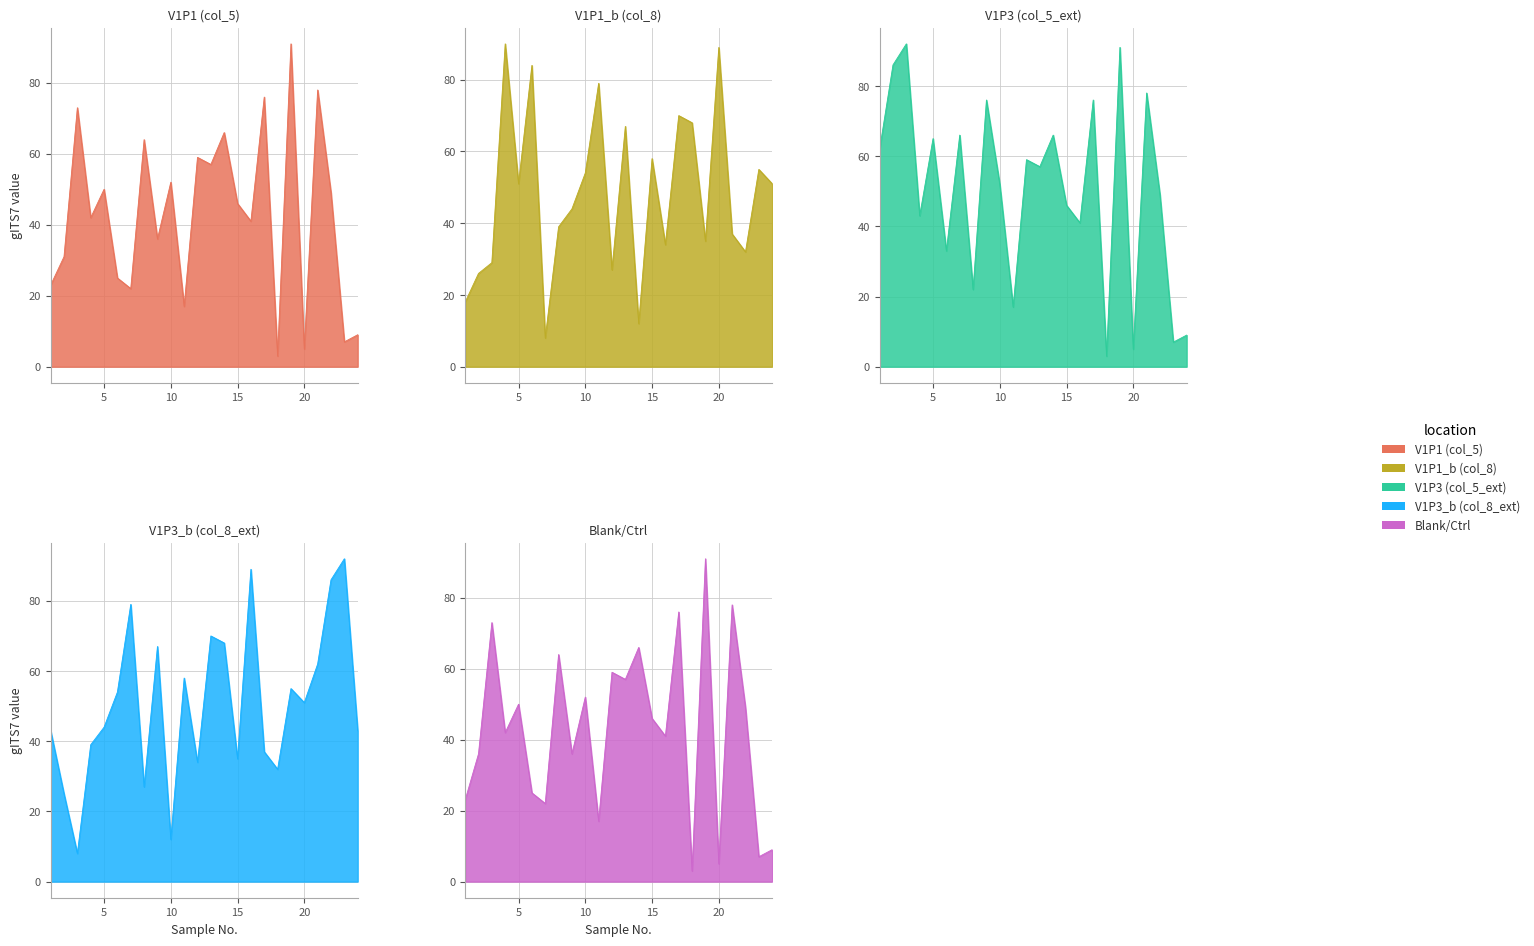

True or false: Blank/Ctrl and V1P1 (col_5) cross at least once.

False